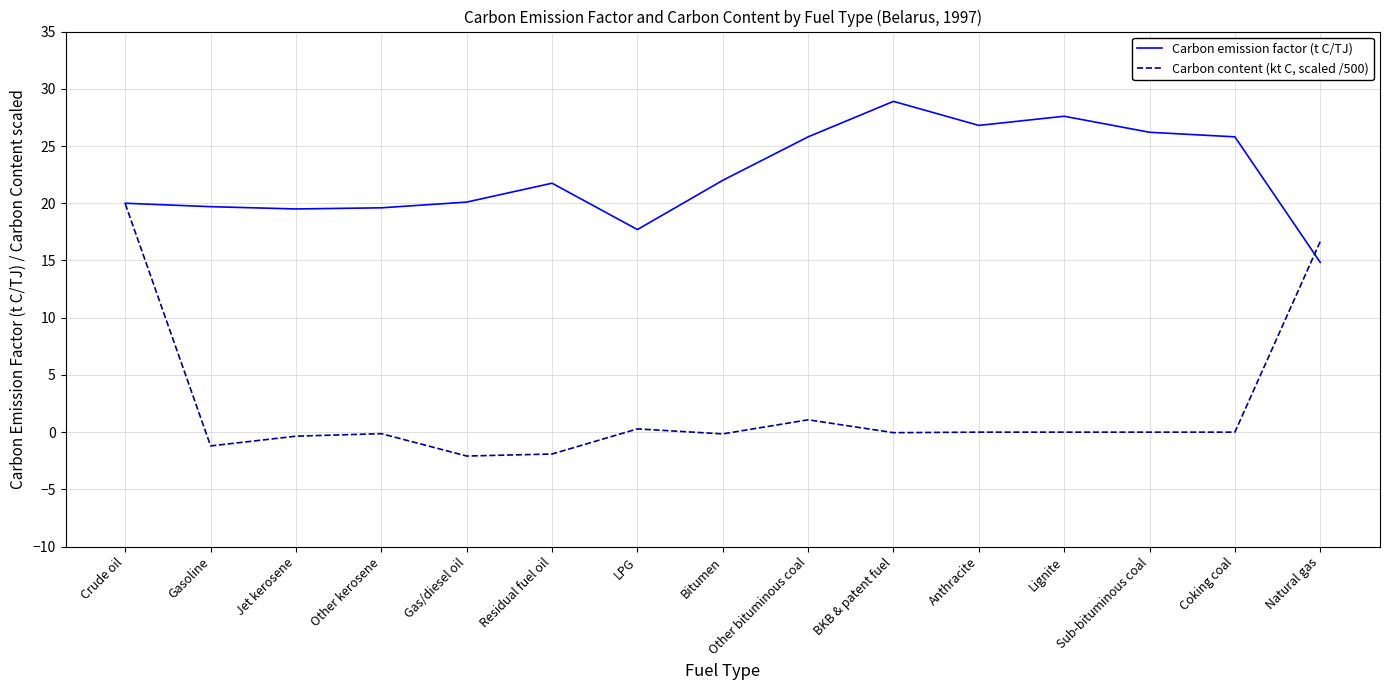

Rank the series by their average value, from lowest to highest.

Carbon content (kt C, scaled /500), Carbon emission factor (t C/TJ)